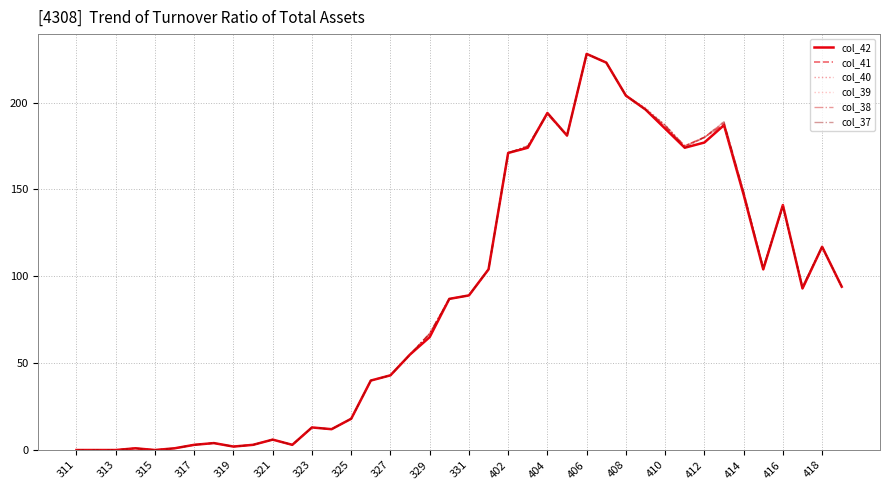

What is the greatest value displayed?

228